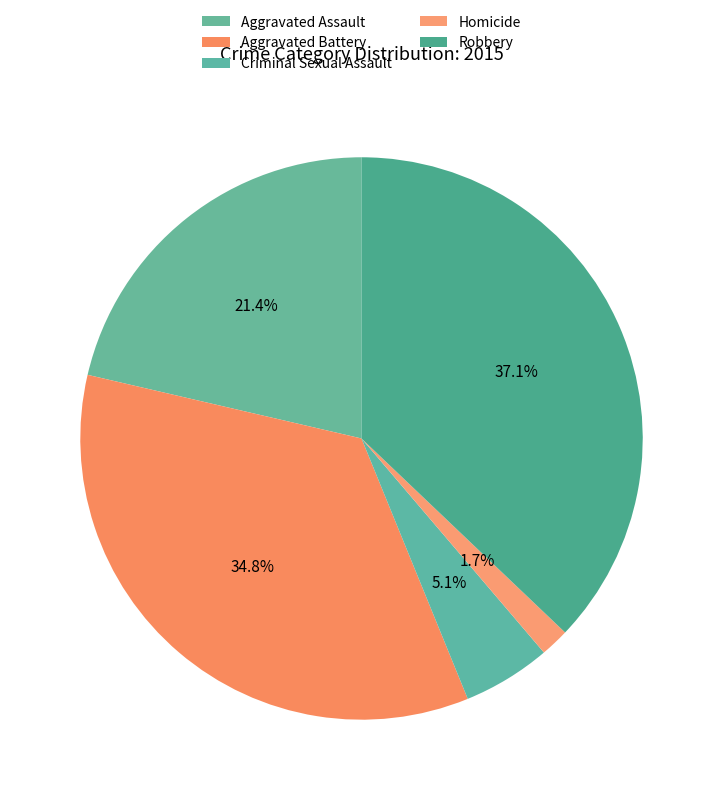

Does Homicide account for over 50% of the chart?

No